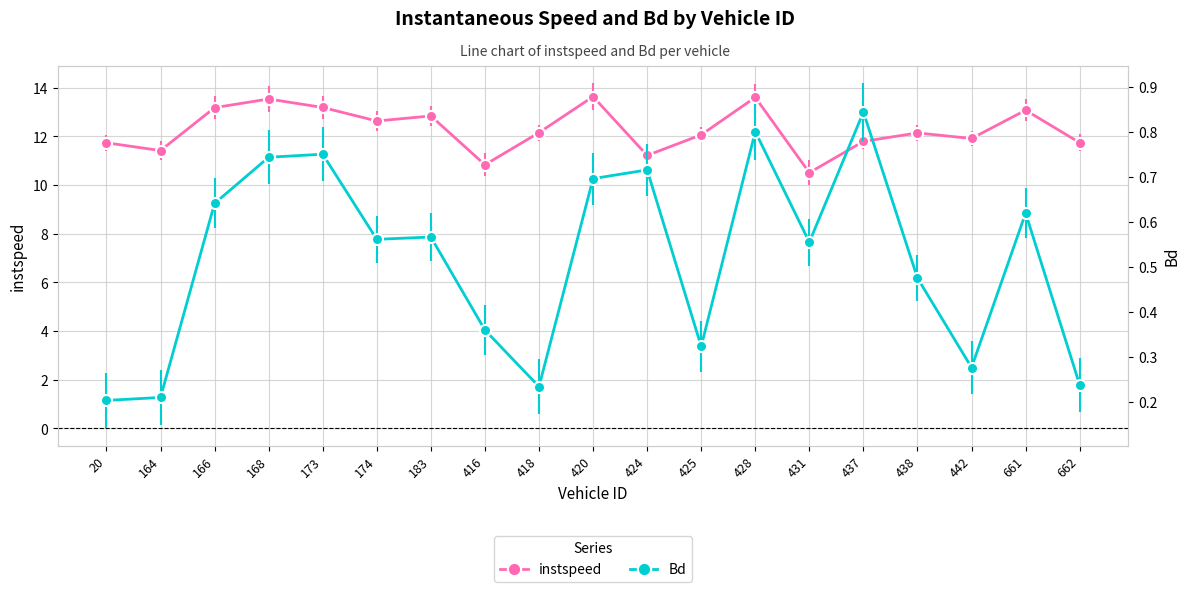

What is the greatest value displayed?

13.6